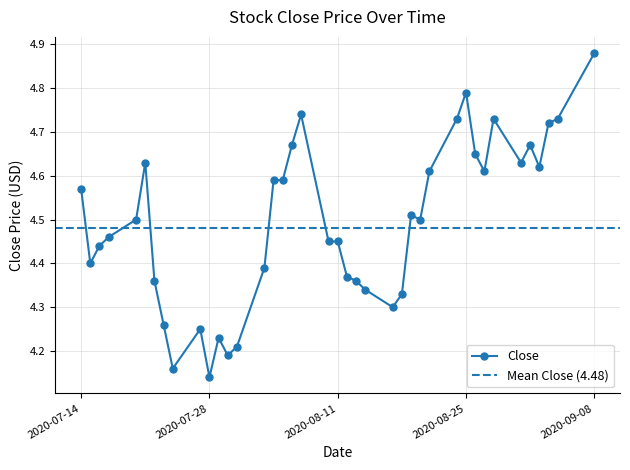

At which category does the chart reach its peak across all series?

2020-09-08